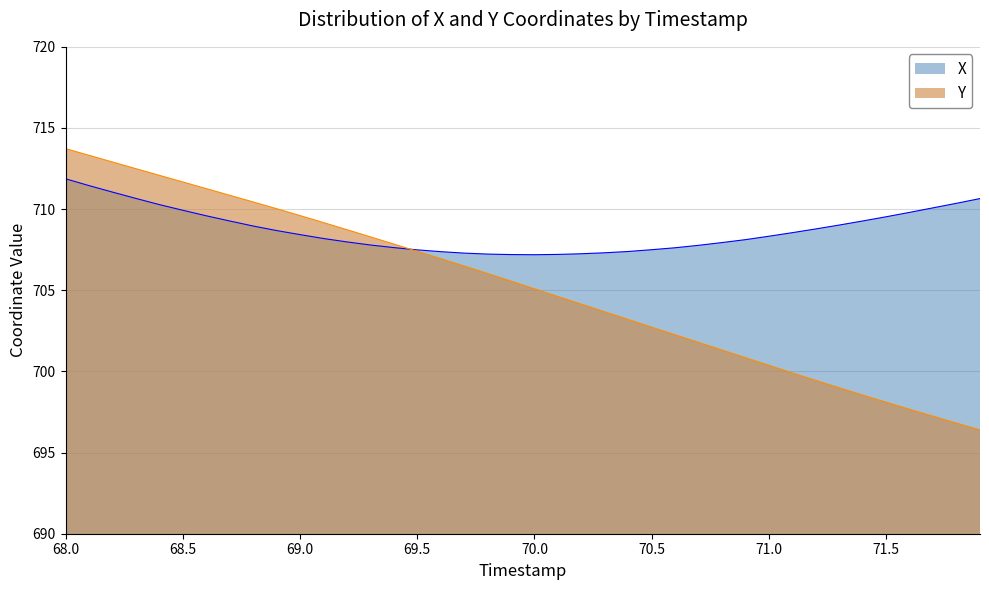

List the series in order of their overall mean, highest first.

X, Y